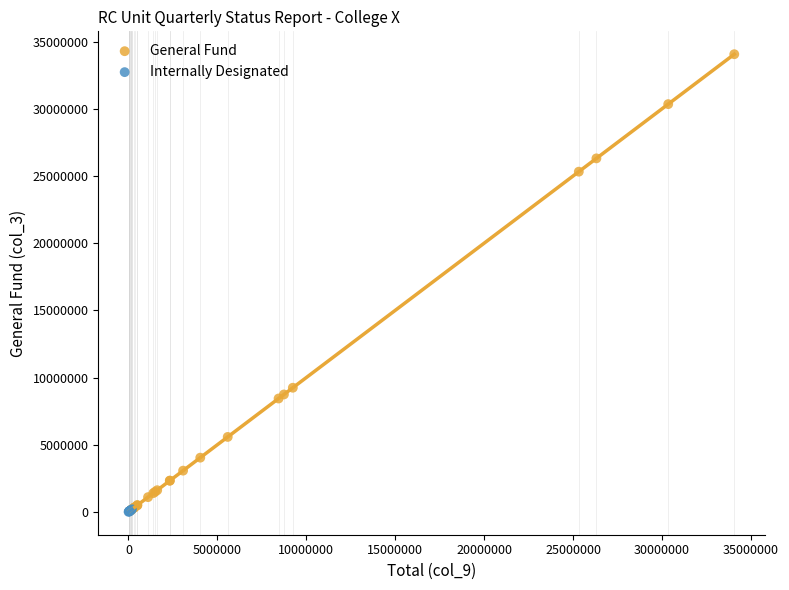

Which series has the widest spread of Y values?

General Fund